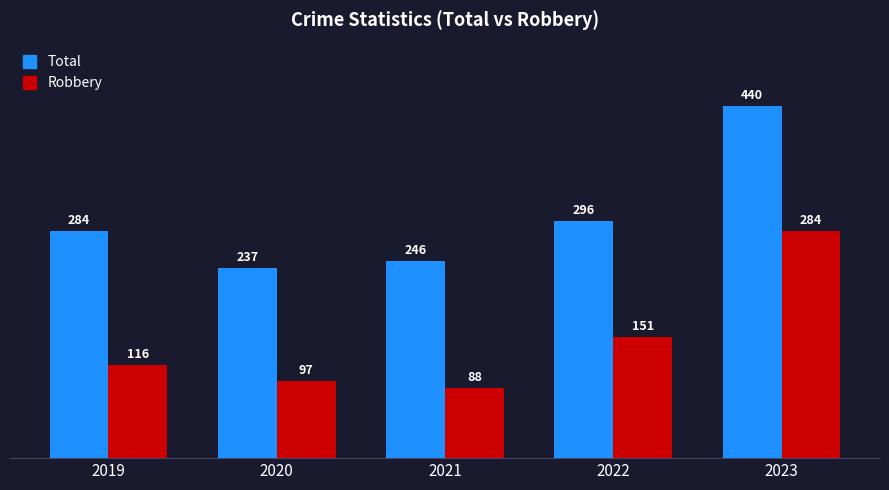

How many bars are there in each group?

2